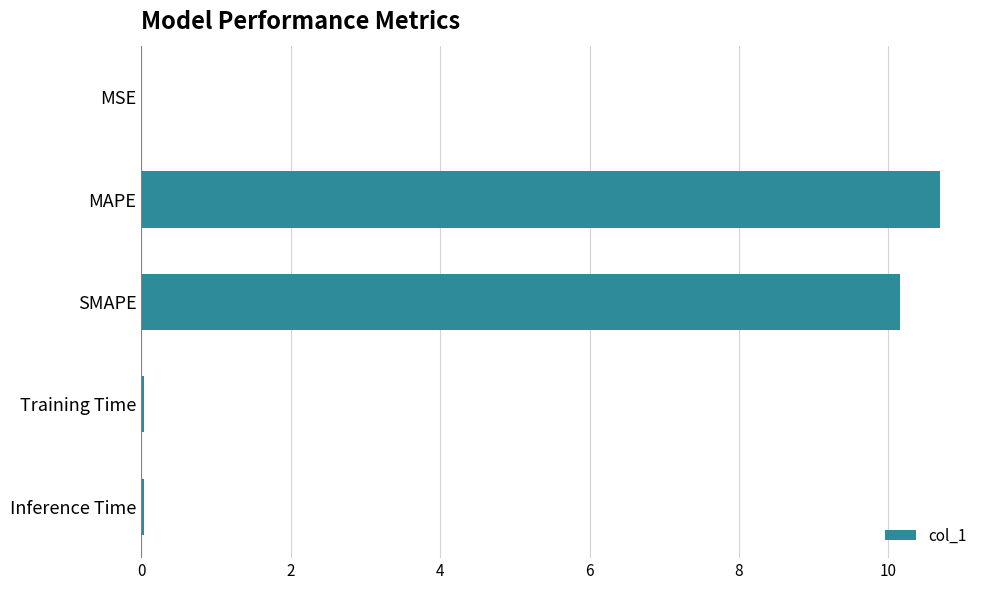

Between SMAPE and Inference Time, which is larger?

SMAPE